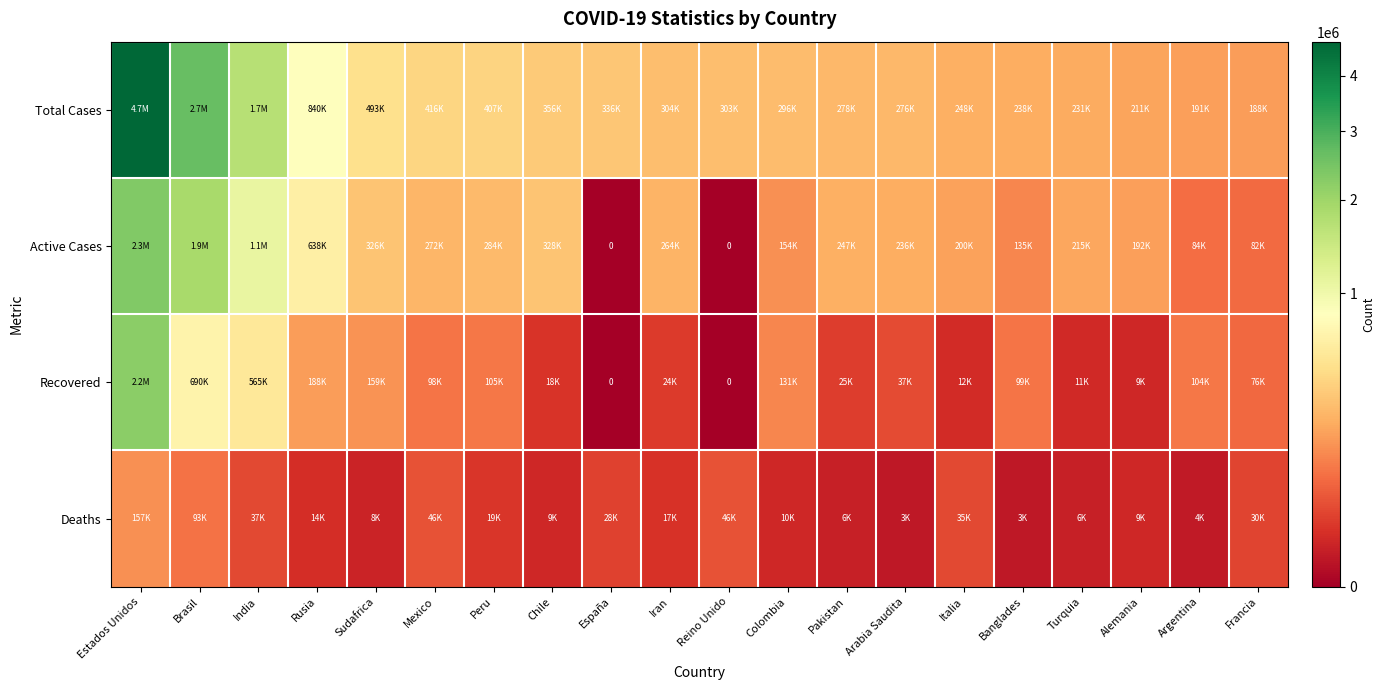

True or false: Deaths has a value of 156735 at Estados Unidos.

True